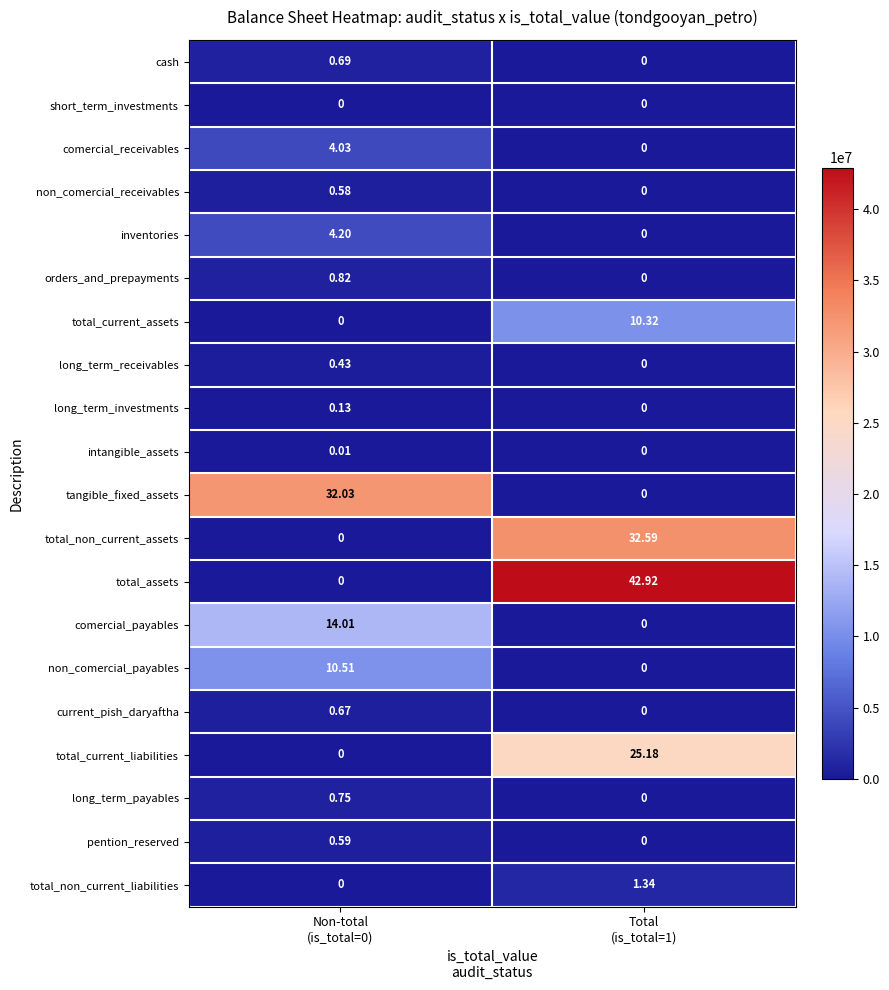

Which series has the widest spread of values?

total_assets